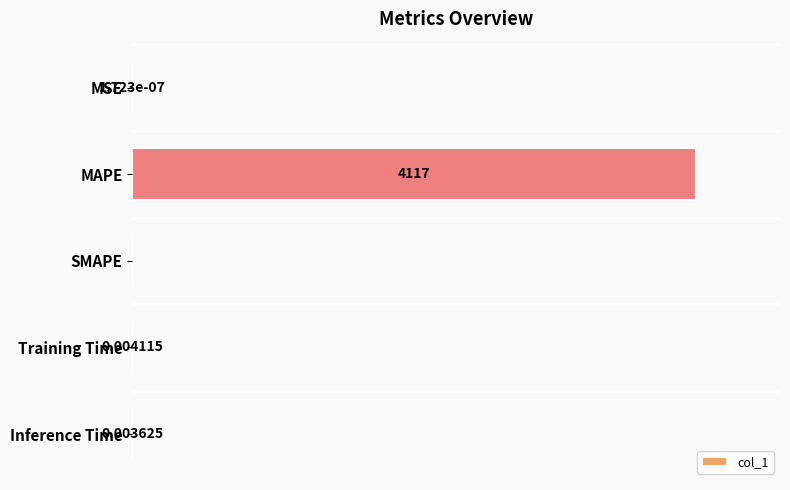

Which label corresponds to the largest value in the chart?

MAPE